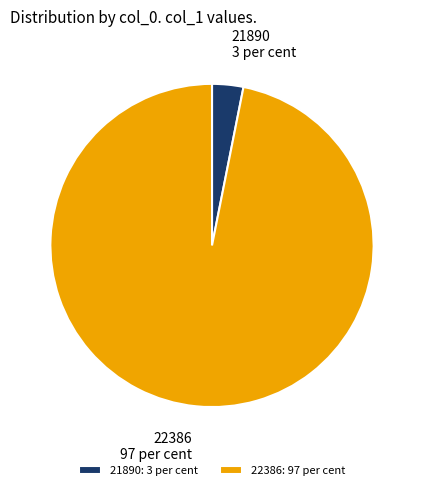

The 22386: 97 per cent slice represents 89% of the pie. True or false?

False